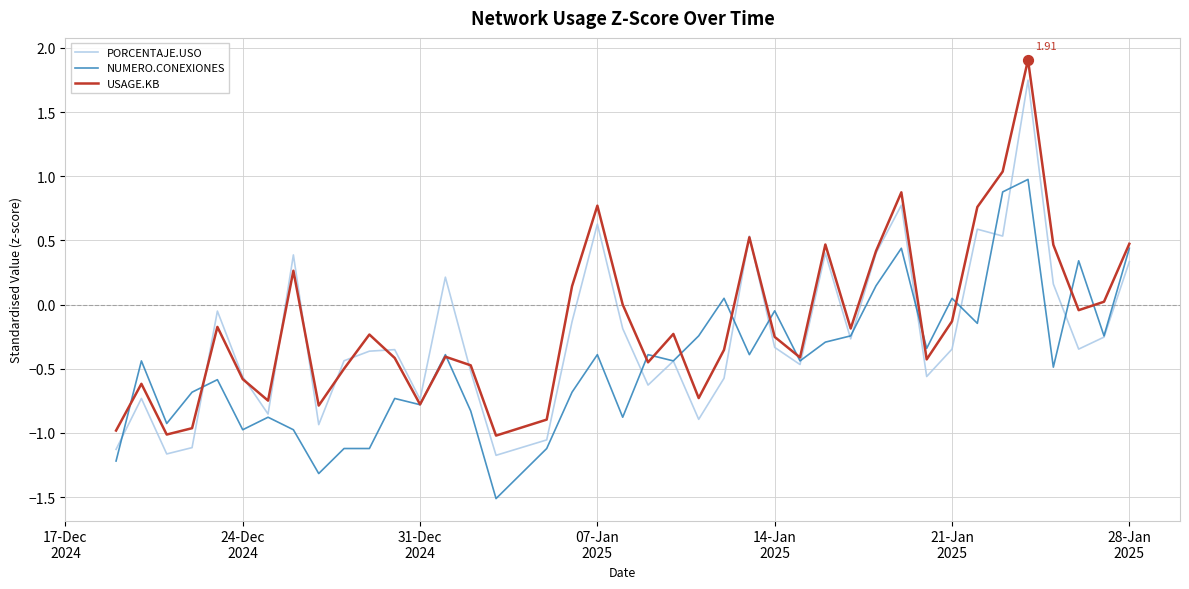

What are all the series names shown in the legend?

PORCENTAJE.USO, NUMERO.CONEXIONES, USAGE.KB